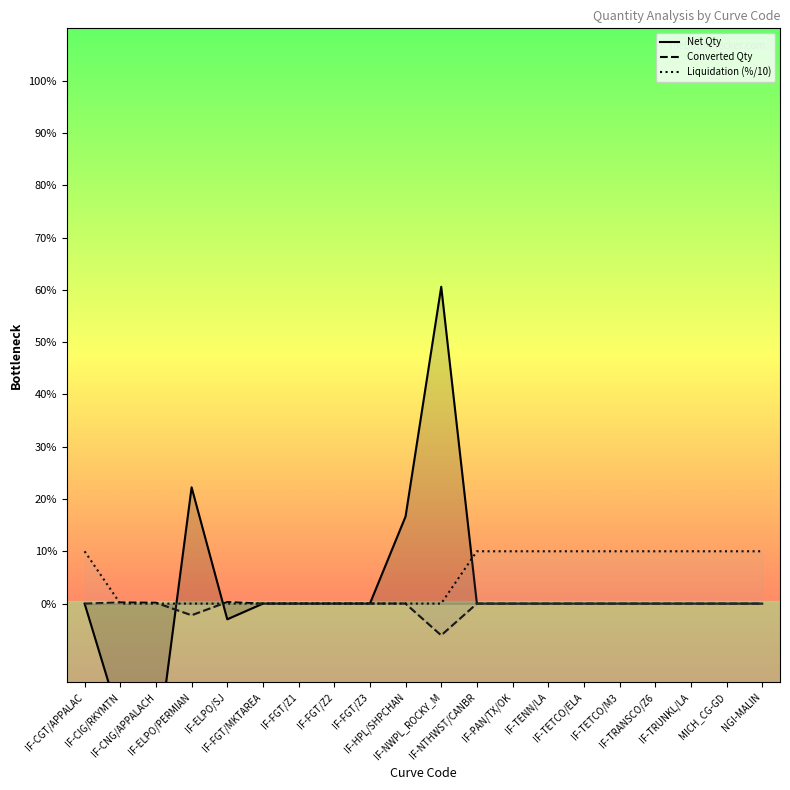

True or false: Liquidation (%/10) has more than 0 points higher than both neighbors.

False